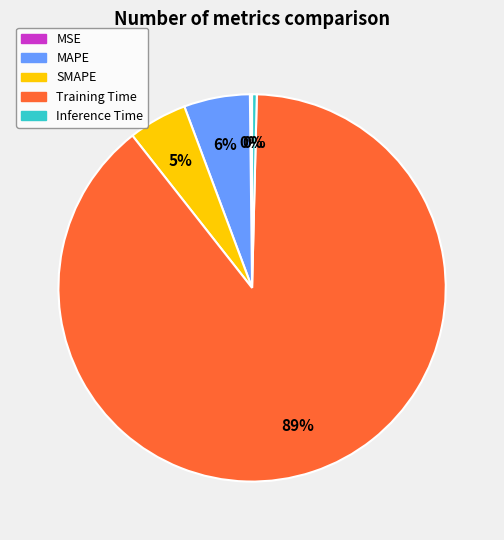

The MAPE slice represents 1% of the pie. True or false?

False